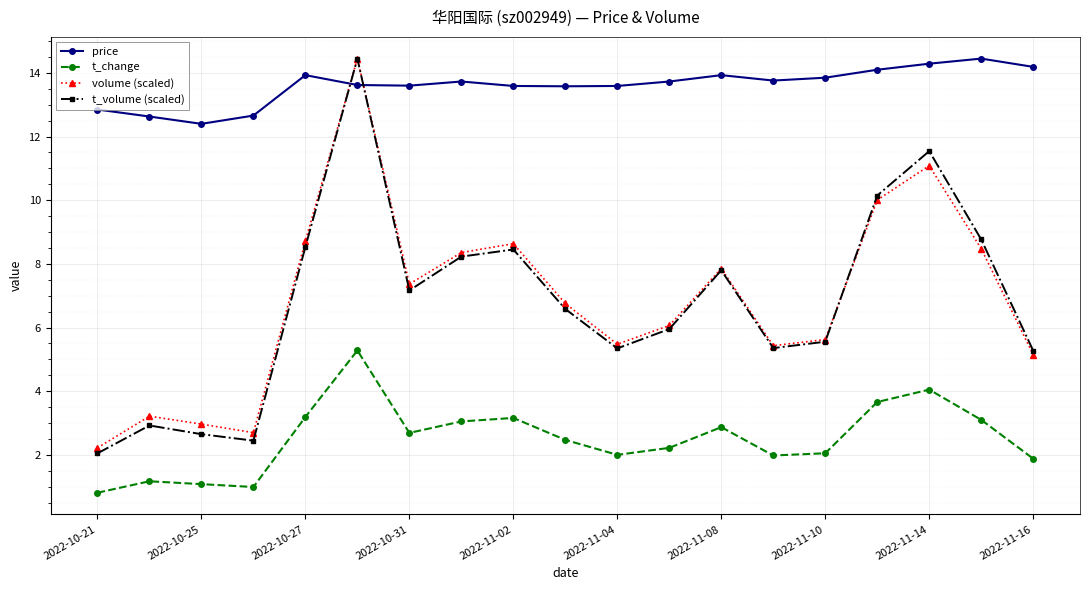

What is the value of the price point at the 10th from the left?

13.6